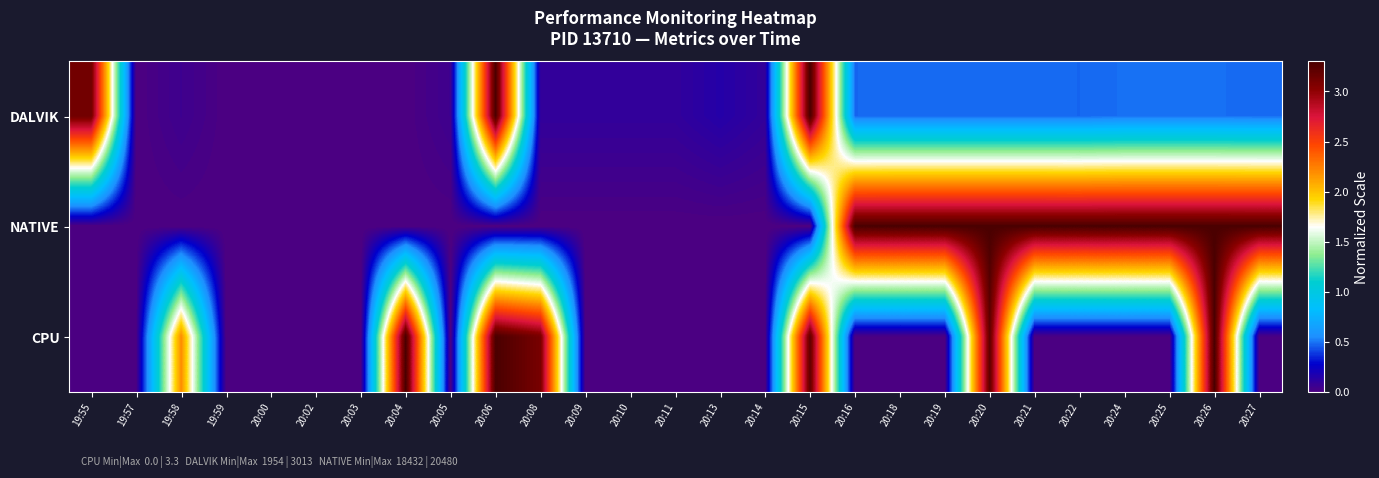

At how many categories does at least one series exceed 0?

26